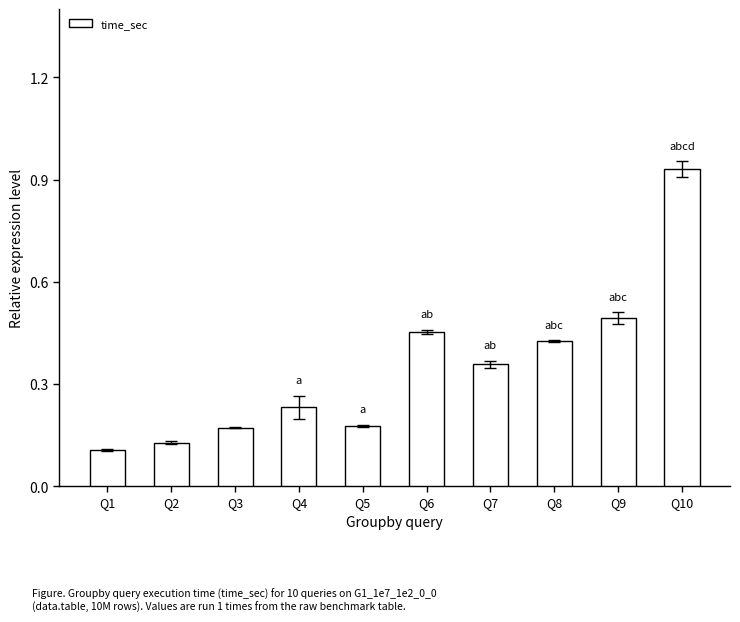

The chart shows a value of 0.1 at Q1. True or false?

True